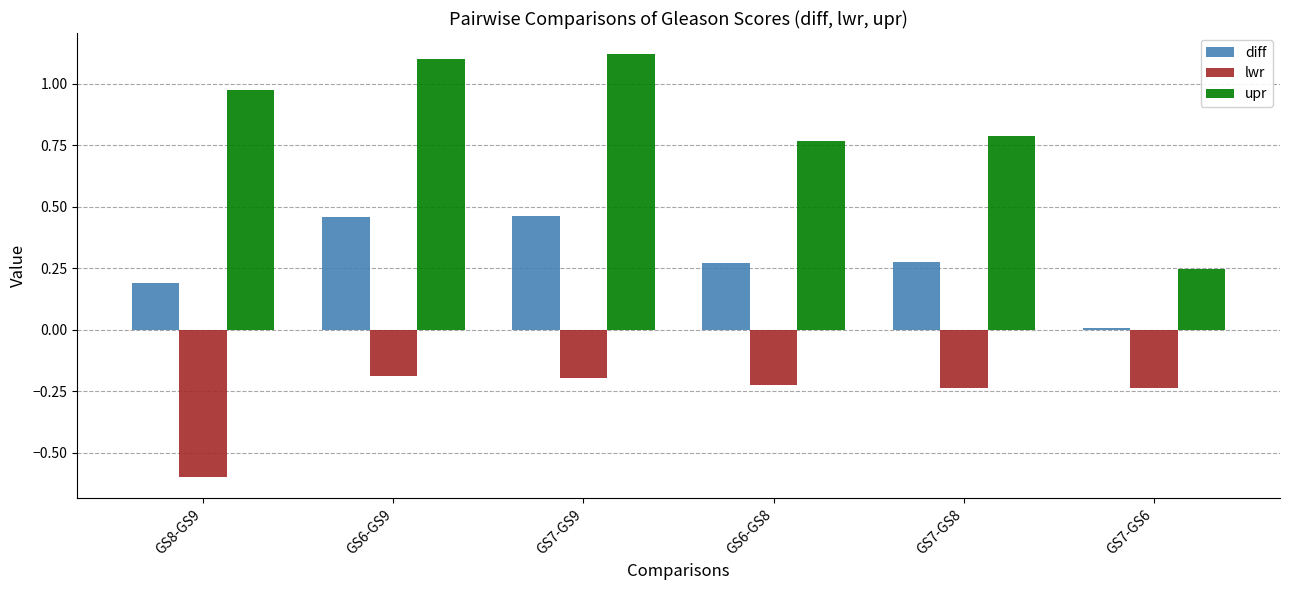

The value of lwr at GS7-GS6 is -0.2. True or false?

True